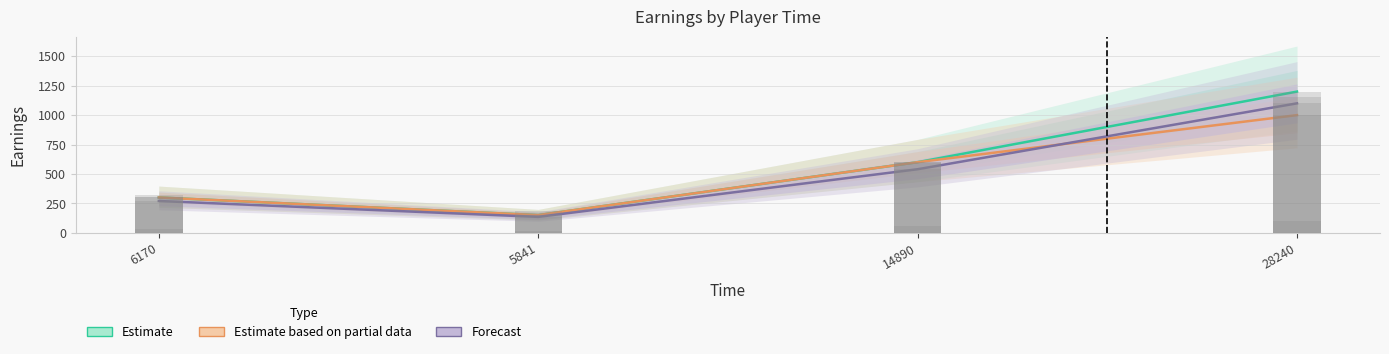

What is the label of the 4th bar from the right?

6170